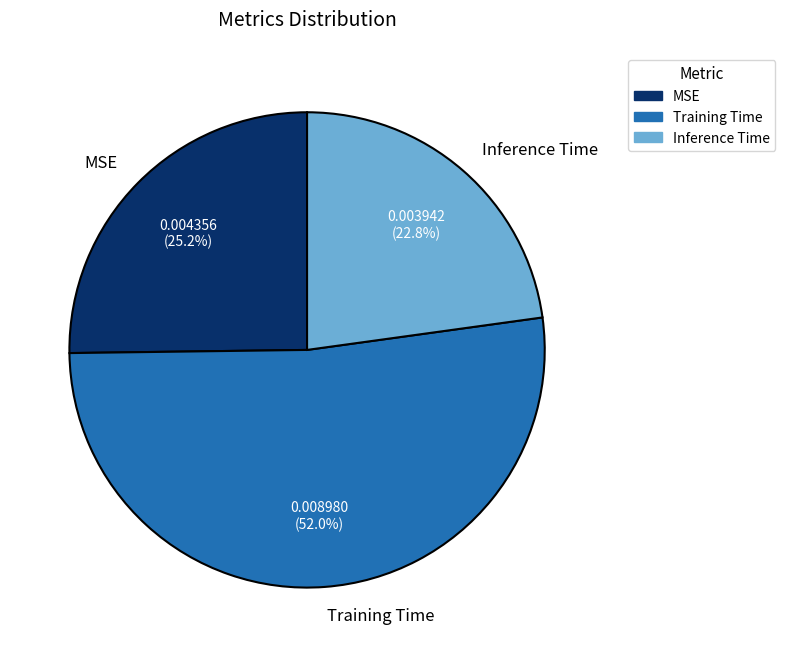

Is it true that Training Time is 52% of the pie?

True